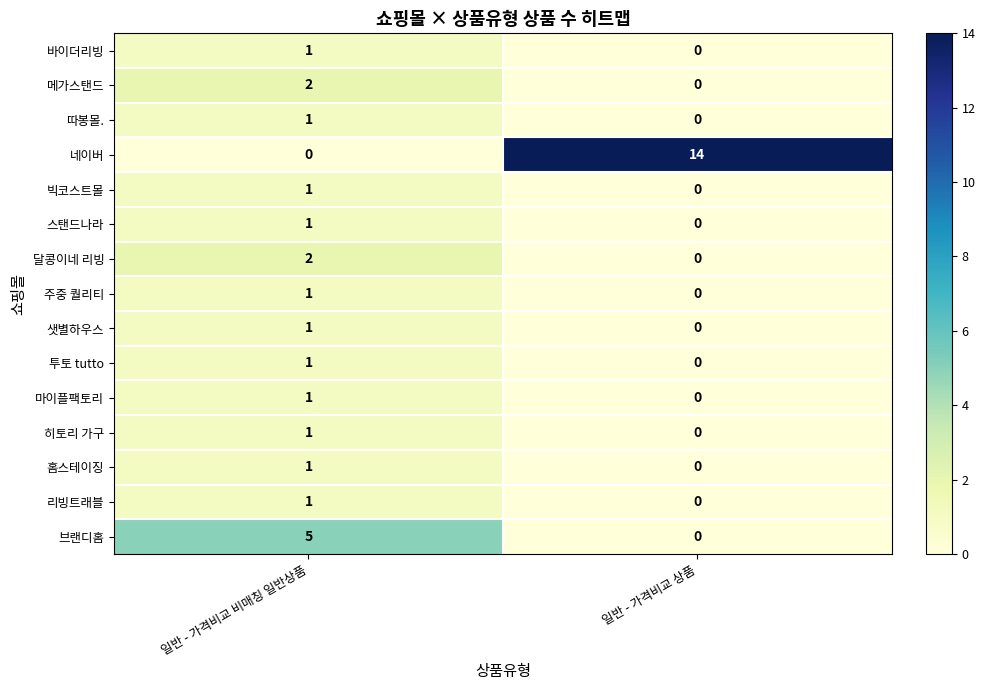

What is the difference between the highest and lowest values at 일반 - 가격비교 상품?

14